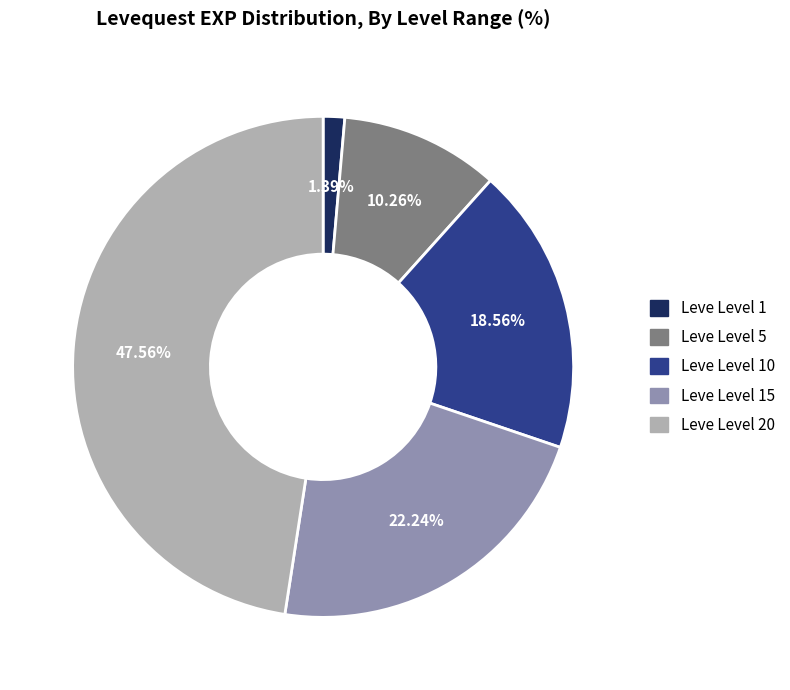

Which category has the smallest portion of the pie?

Leve Level 1